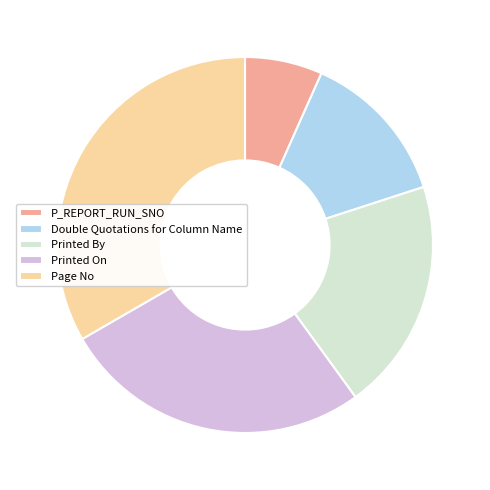

The Page No slice represents 33% of the pie. True or false?

True